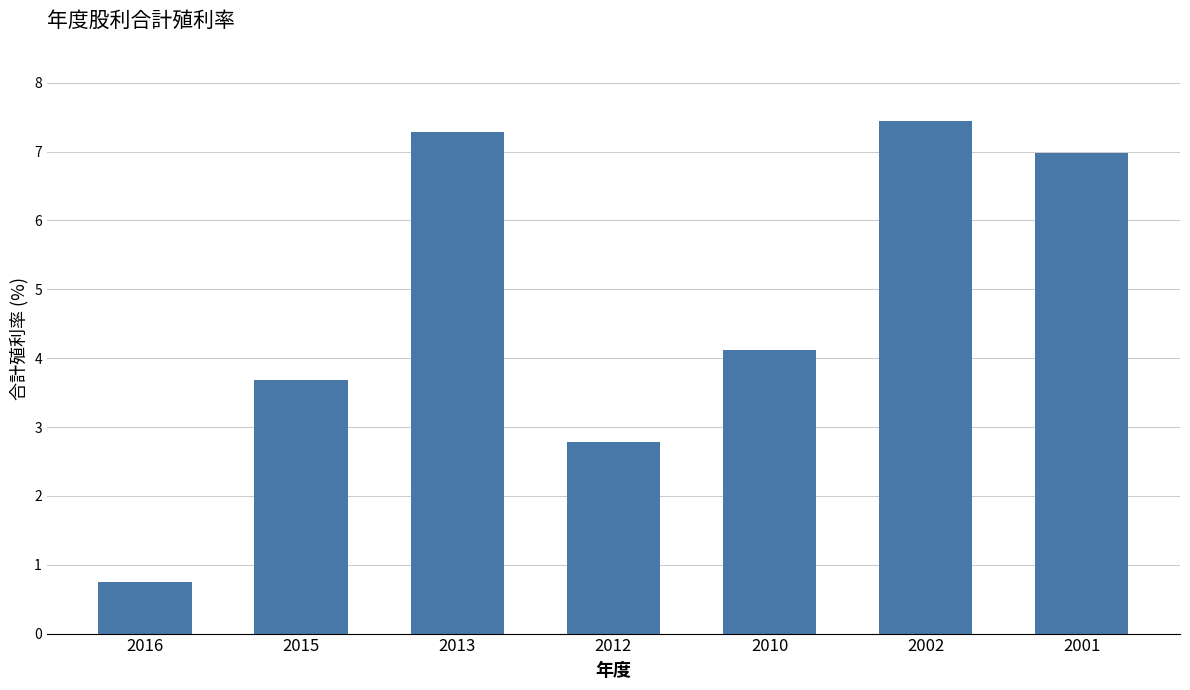

What is the average value?

4.7